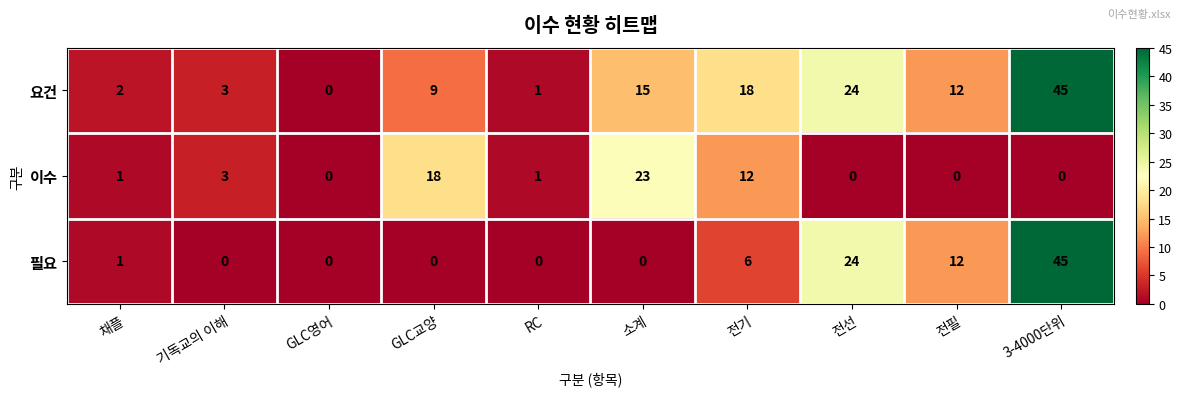

What is the difference between the highest and lowest values at GLC교양?

18